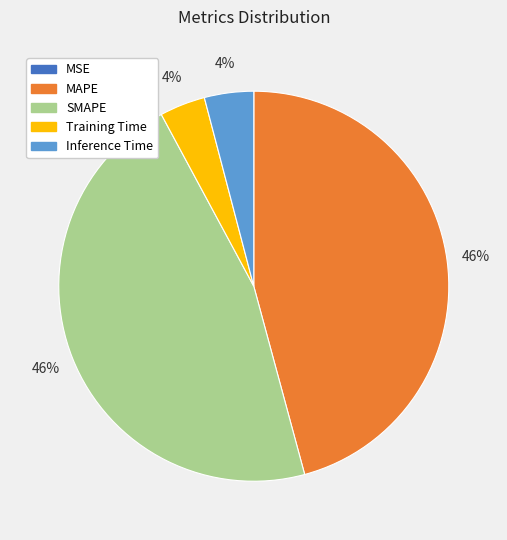

Between Inference Time and MAPE, which is larger?

MAPE